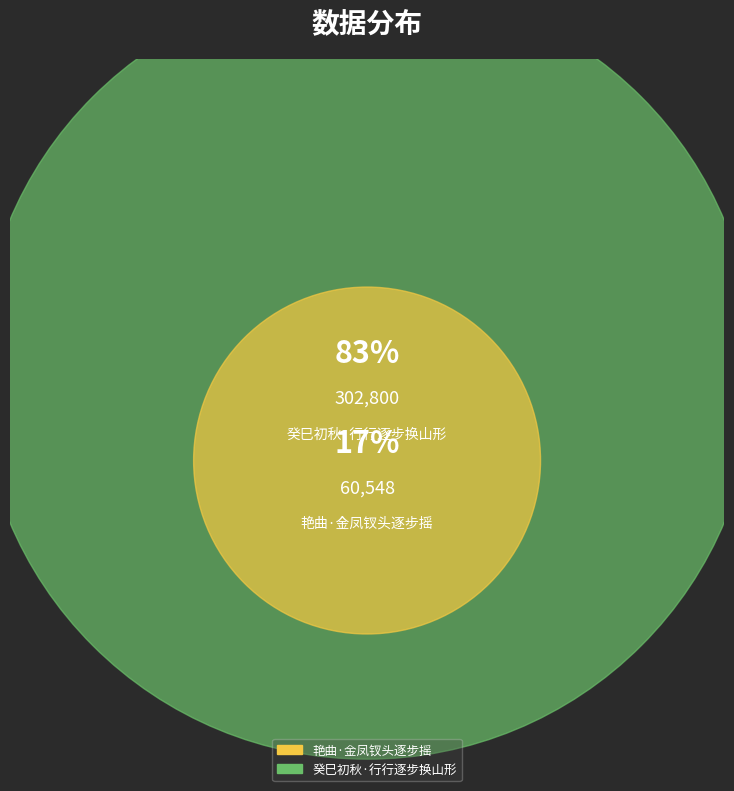

To the nearest percent, what is the average slice percentage?

50%